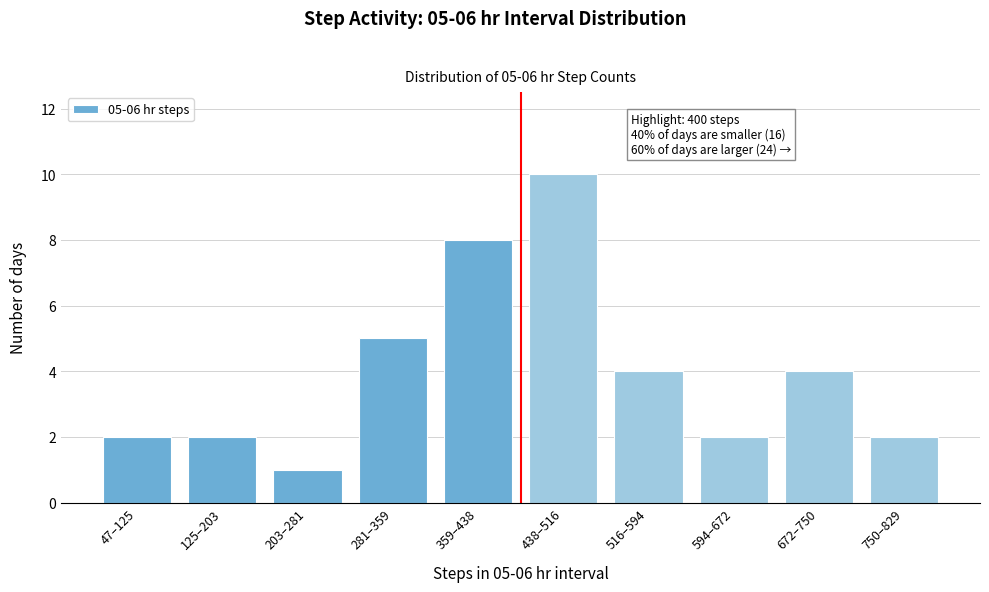

Reading left to right, list all the values displayed in this chart.

47–125=2	125–203=2	203–281=1	281–359=5	359–438=8	438–516=10	516–594=4	594–672=2	672–750=4	750–829=2